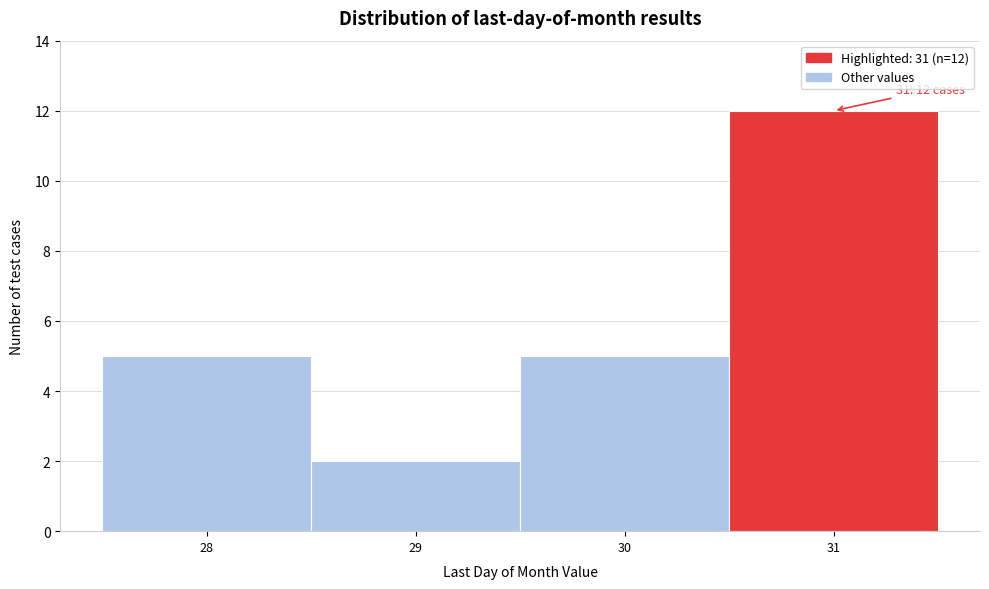

Over which range of the x-axis is the bar tallest?

30.5 to 31.5